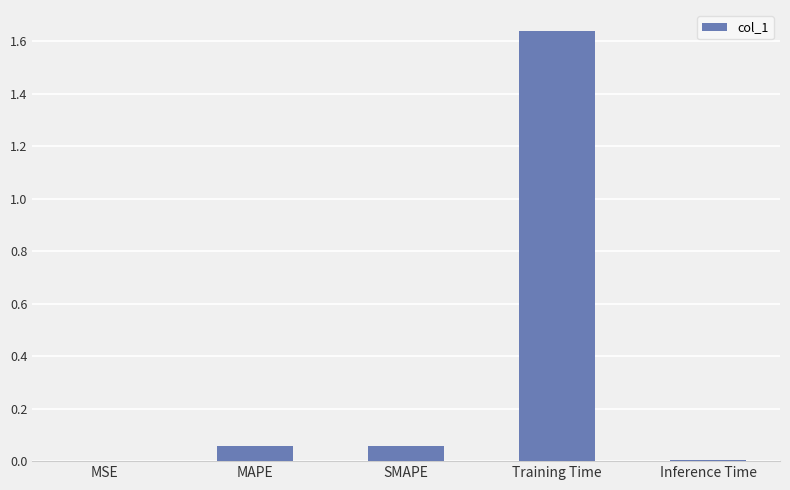

The chart shows a value of 0.0 at MAPE. True or false?

False